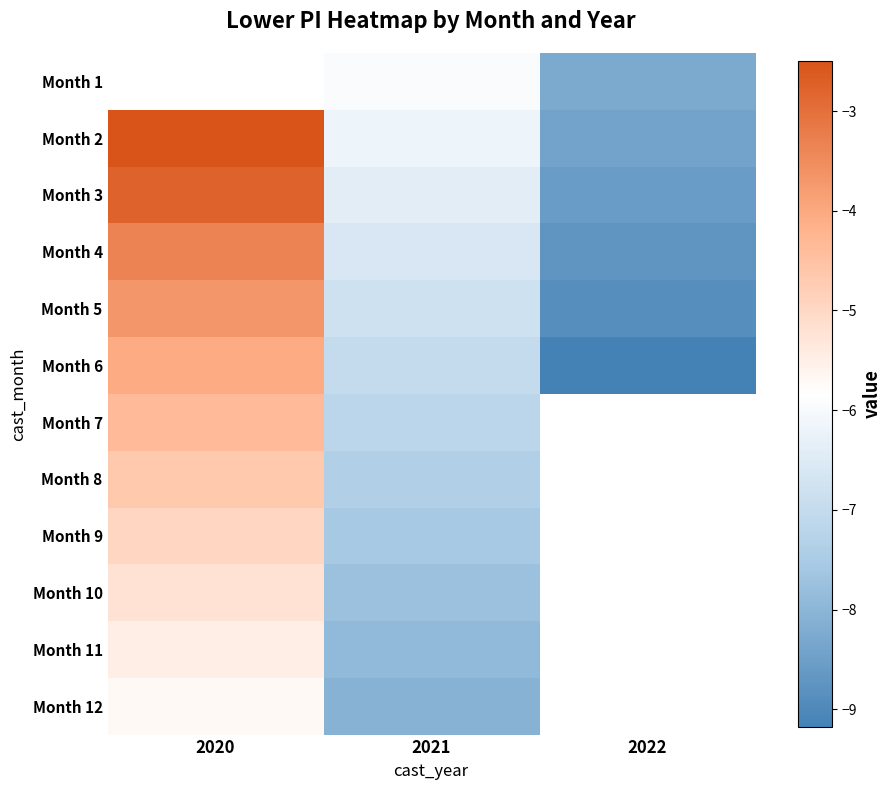

The Month 8 series shows -4.7 at 2020. True or false?

True